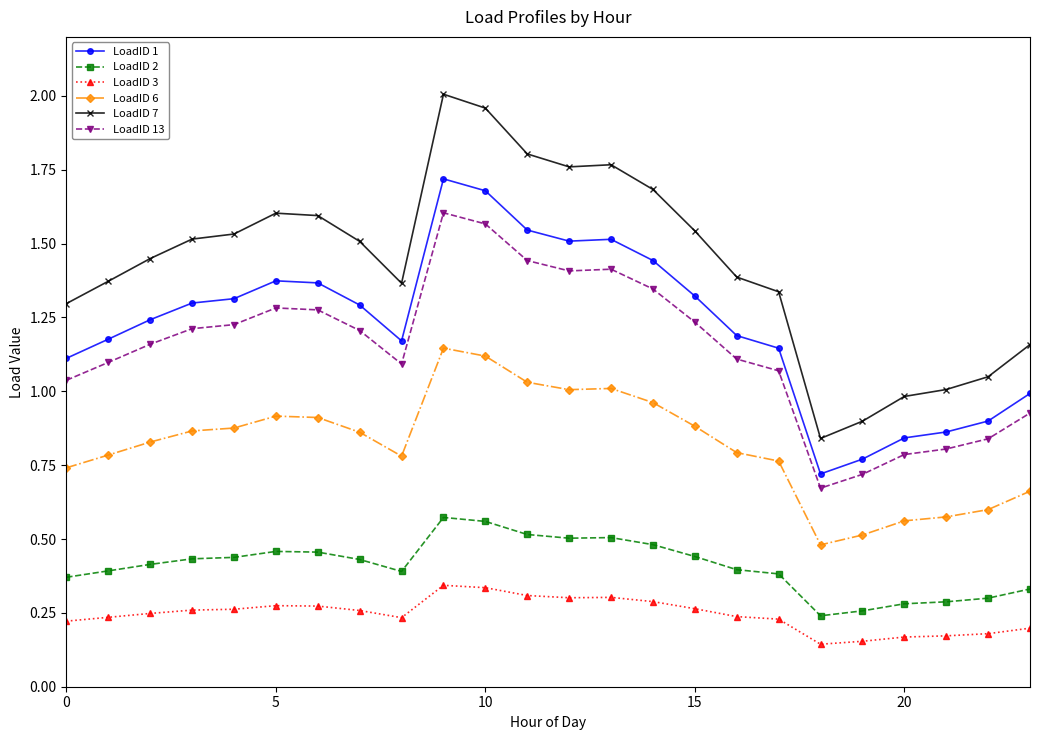

List the series in order of their peak value, lowest first.

LoadID 3, LoadID 2, LoadID 6, LoadID 13, LoadID 1, LoadID 7